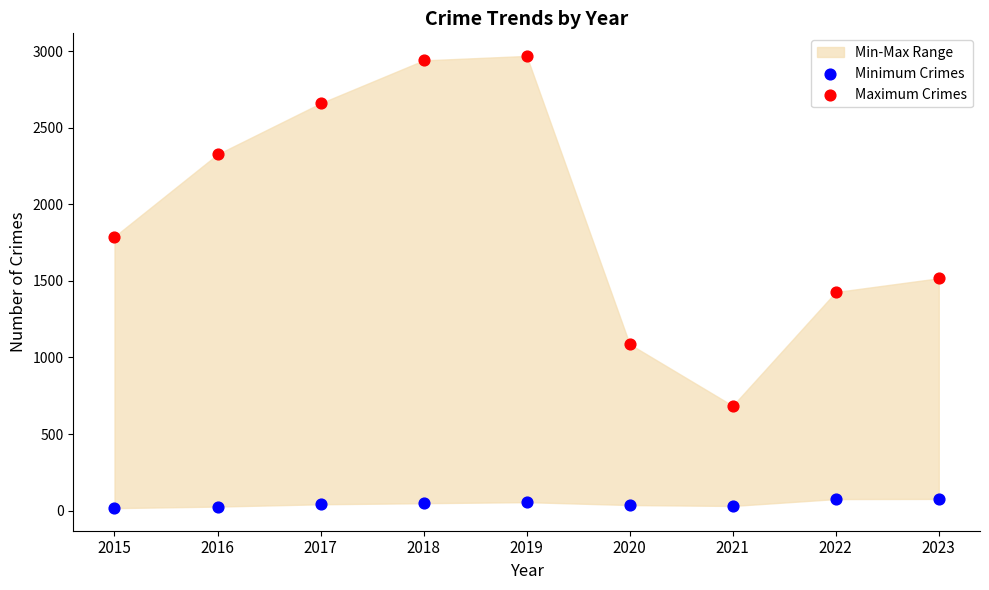

In the Maximum Crimes series, what Y value is closest to 1826?

1789